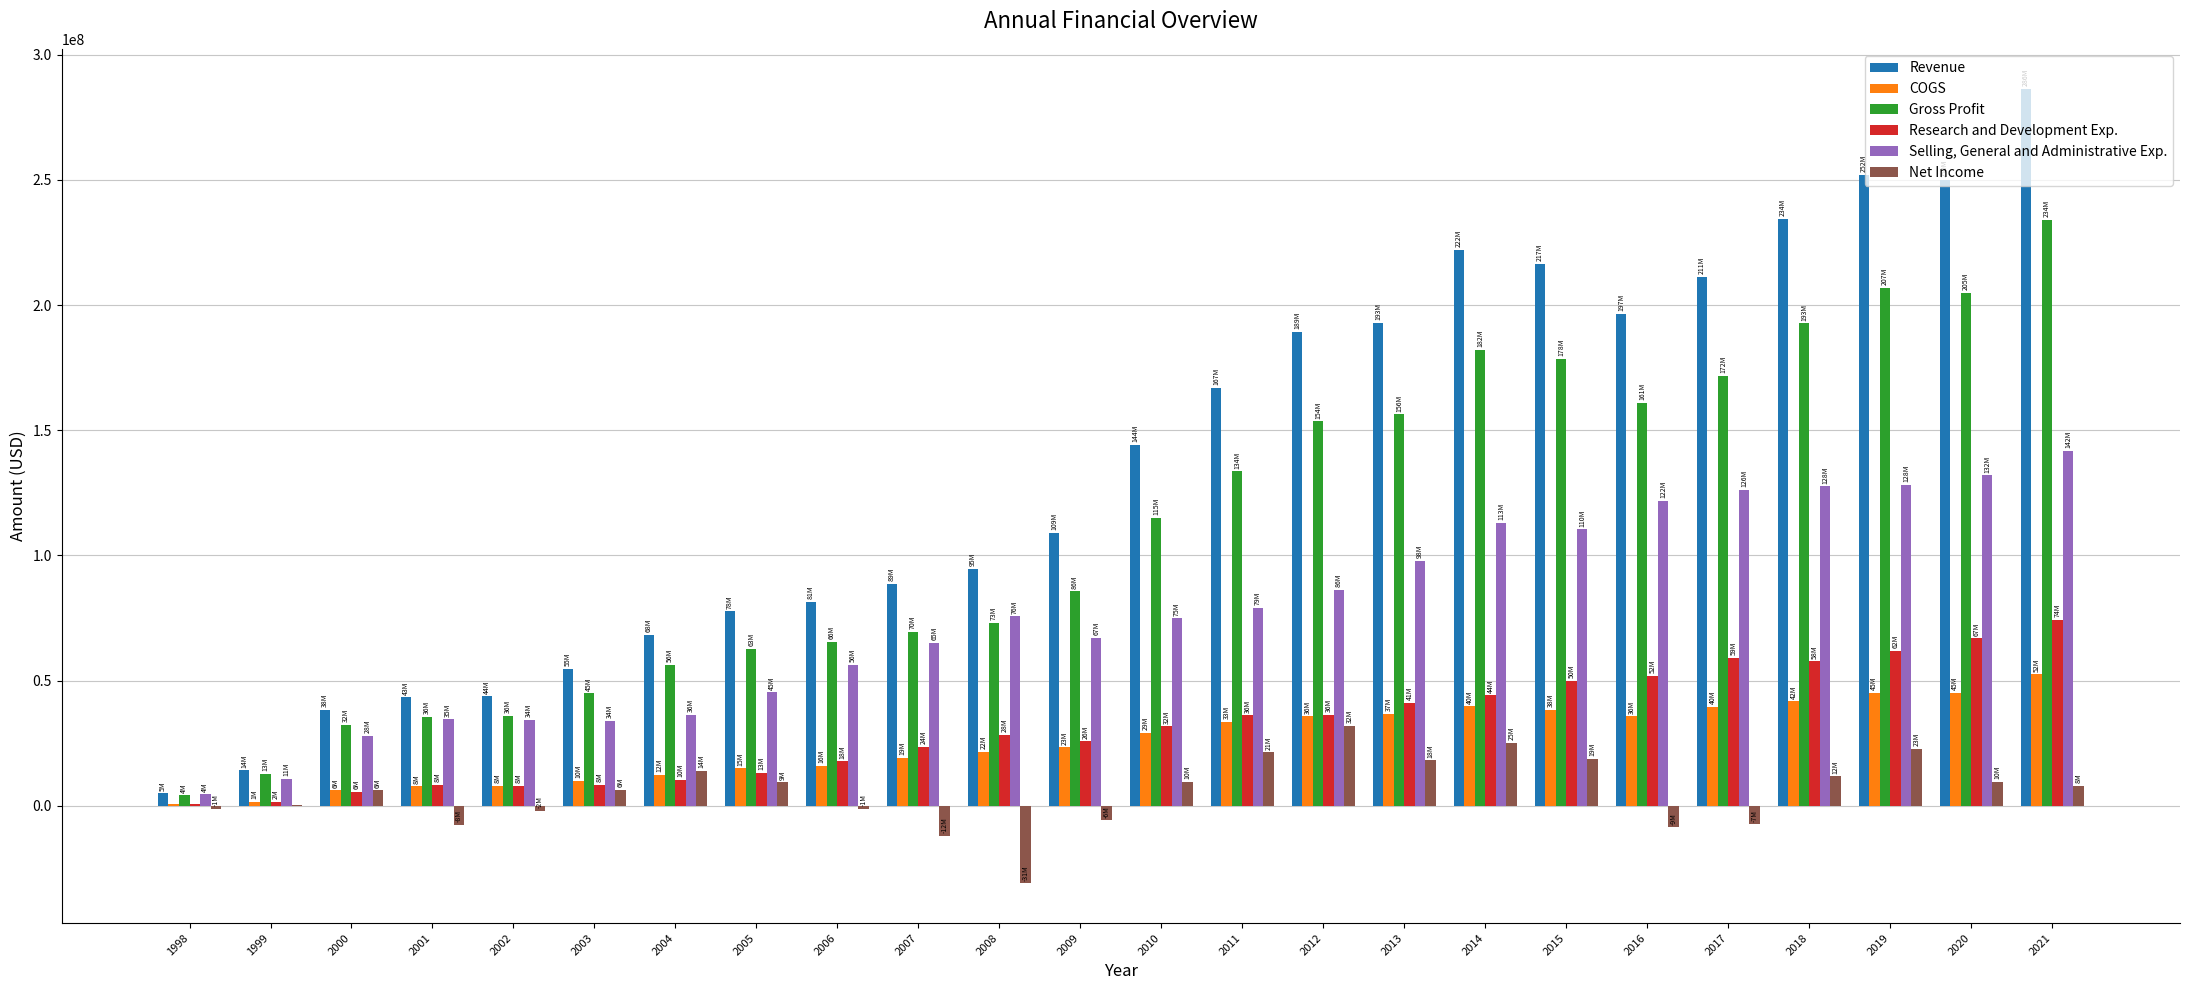

What is the maximum value shown in the chart?

286496000